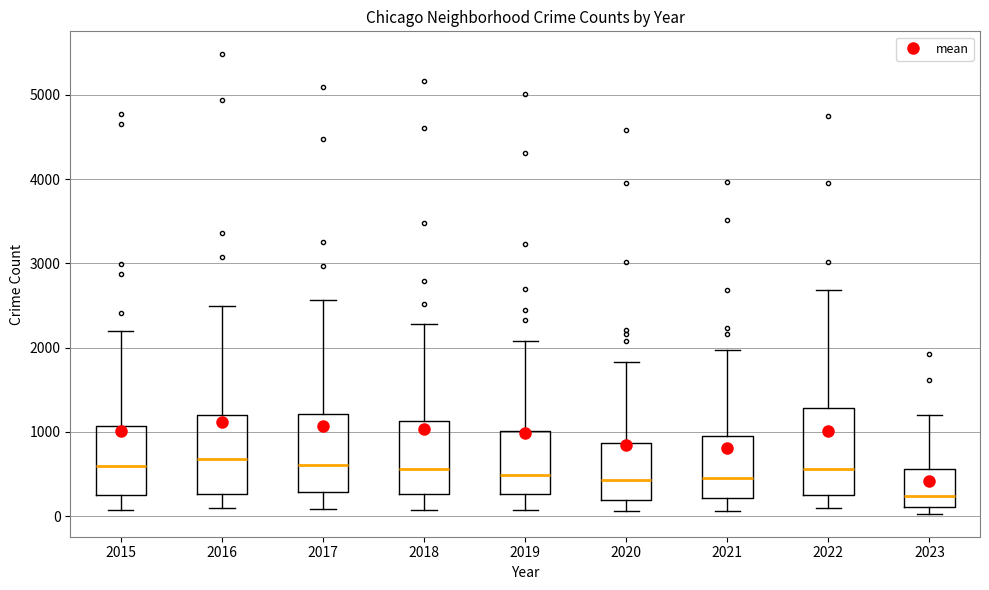

Which box's median line is the lowest?

2023